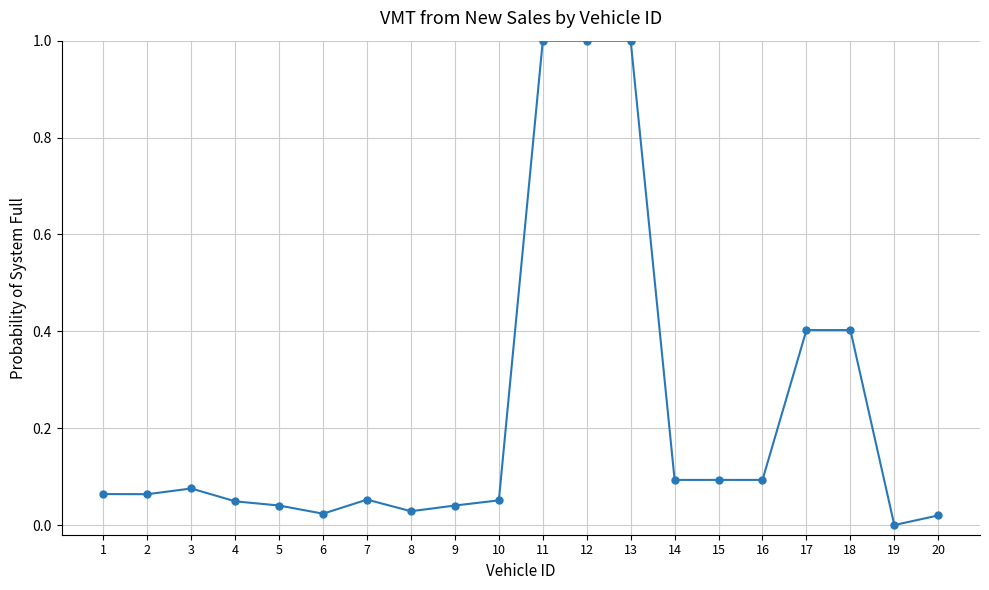

What is the change in value from 1 to 12?

+0.9